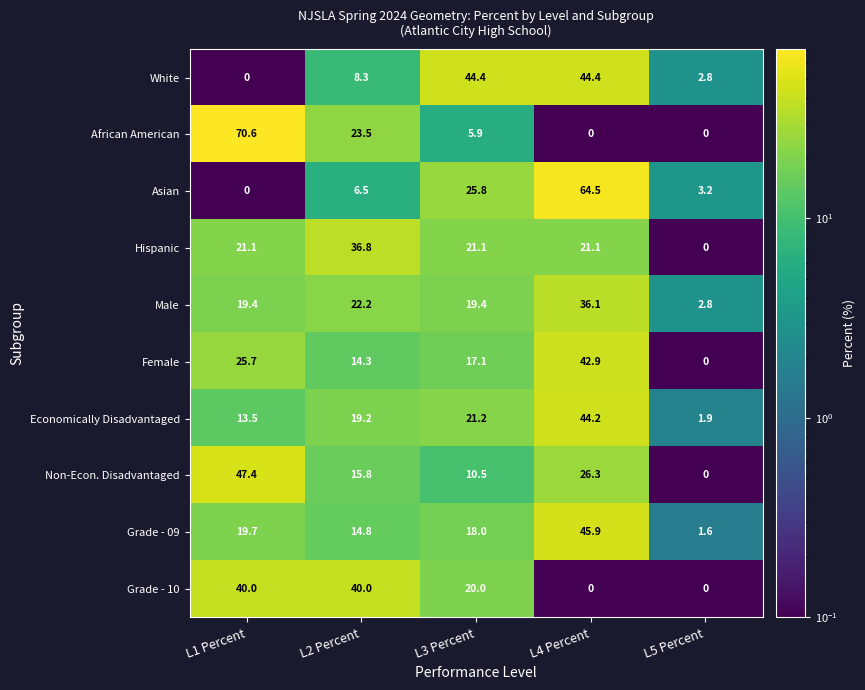

What is the difference between the second highest and second lowest values in the Grade - 10 series?

40.0